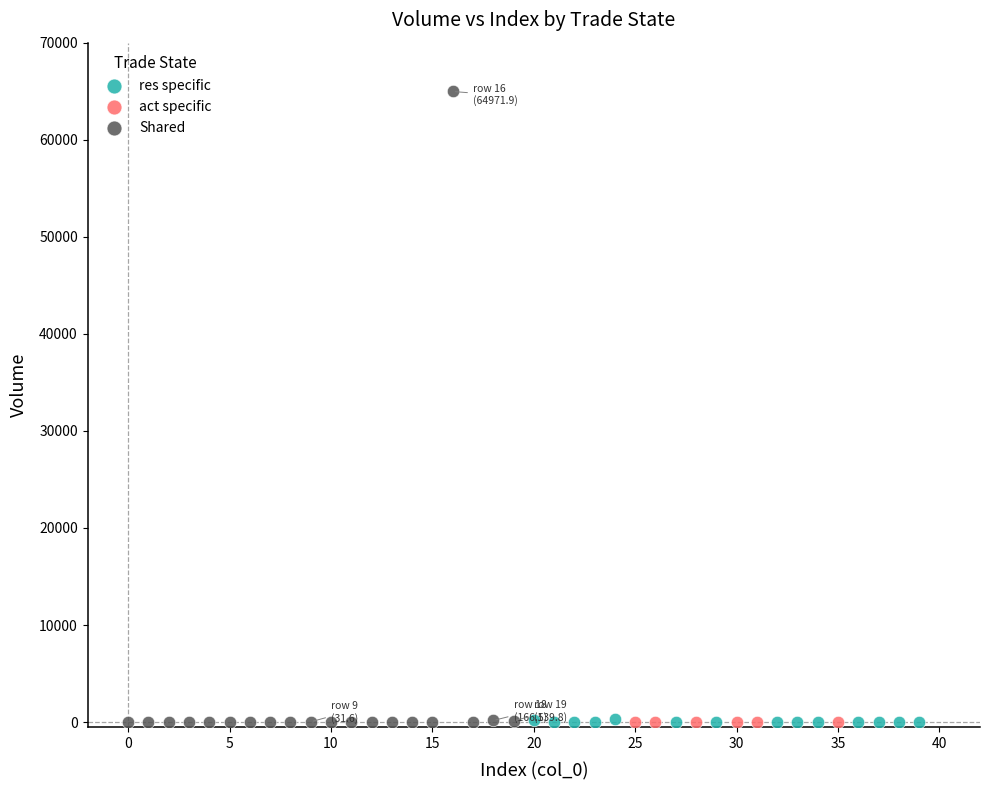

Which series has the largest Y range (max minus min)?

Shared